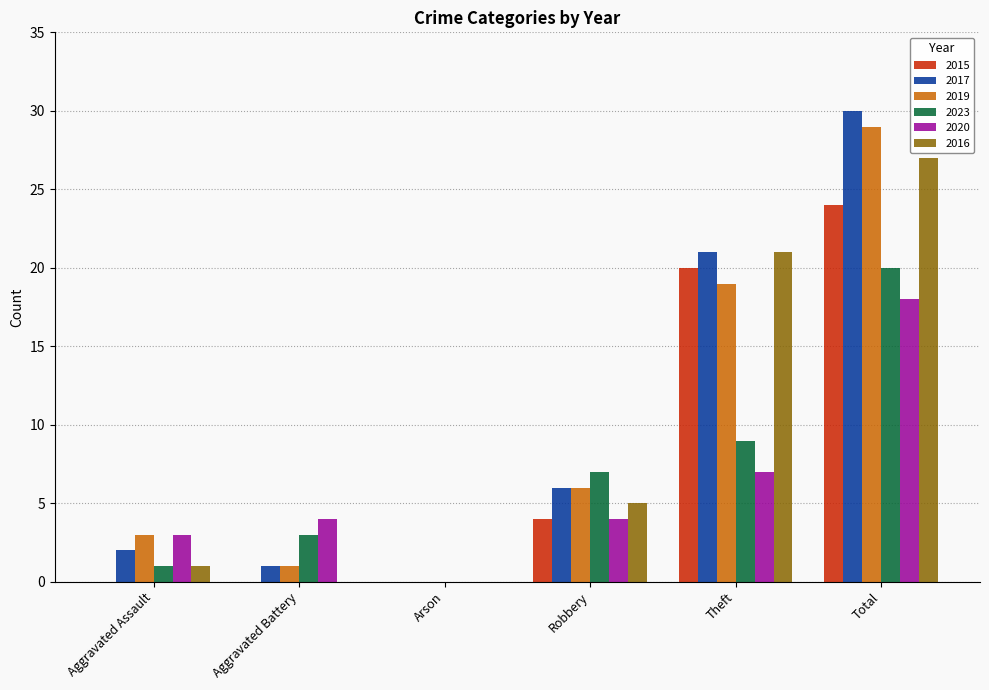

How many categories are shown in the chart?

6